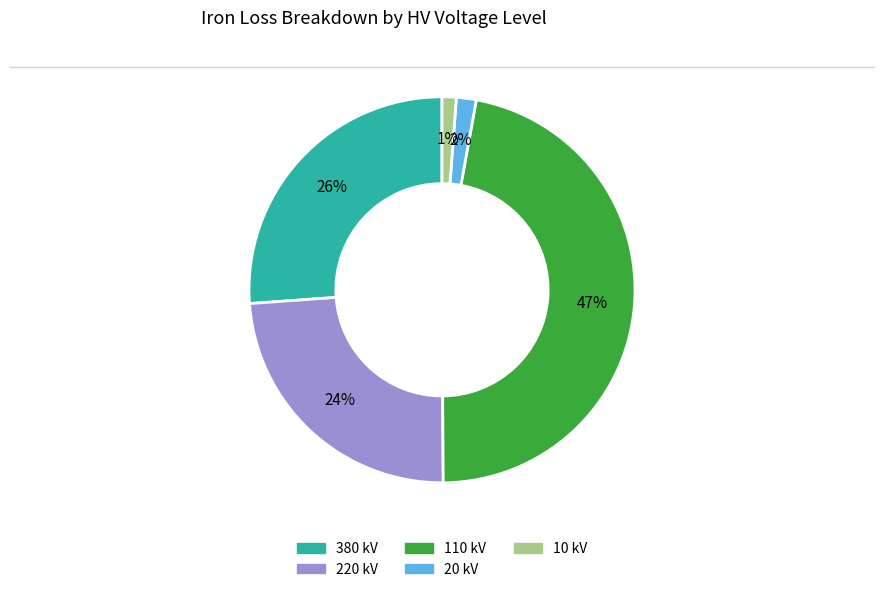

The 220 kV slice represents 45% of the pie. True or false?

False